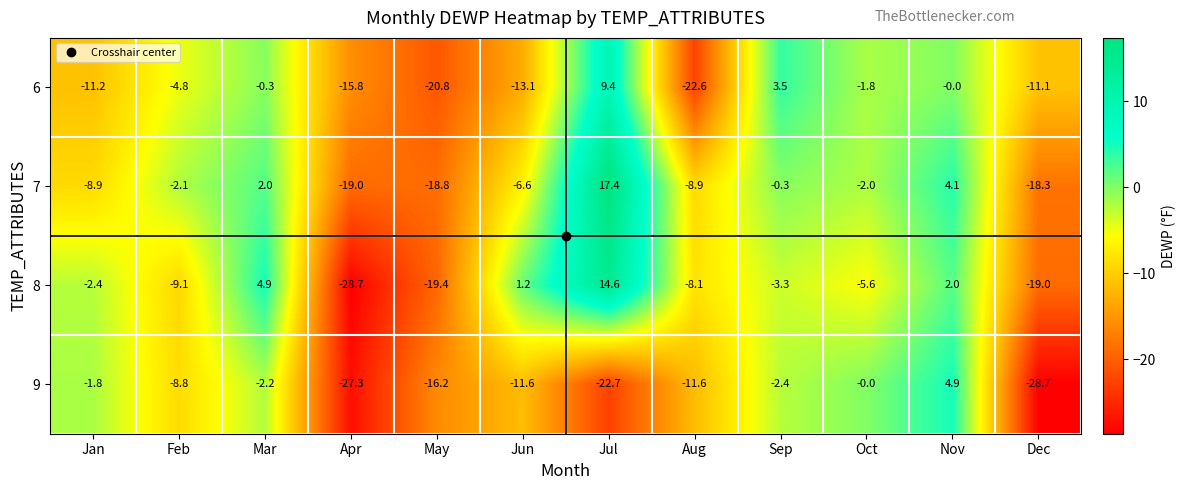

At which label does 6 first exceed -4?

Mar